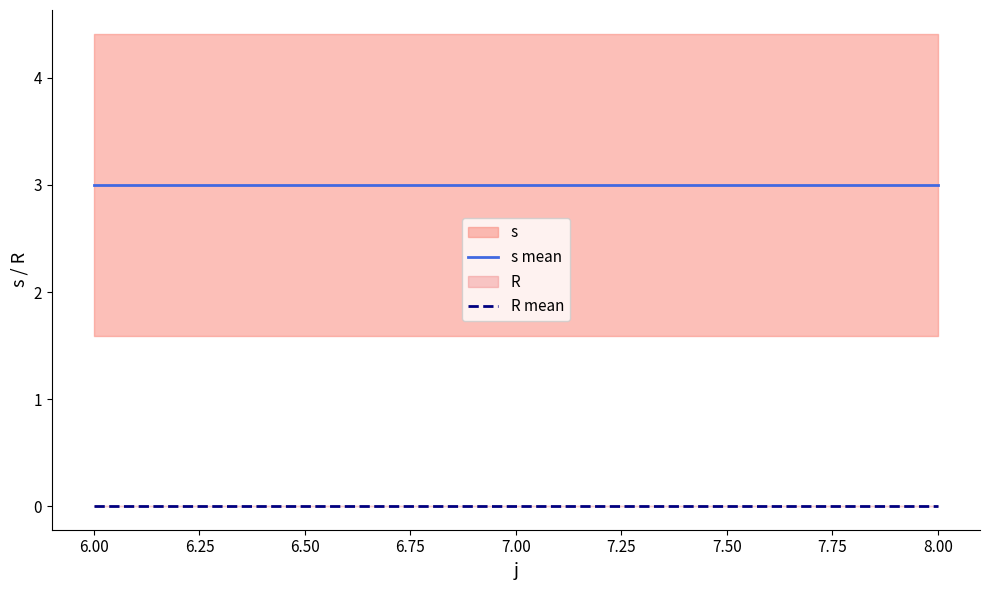

What is the lowest value of the s mean series?

3